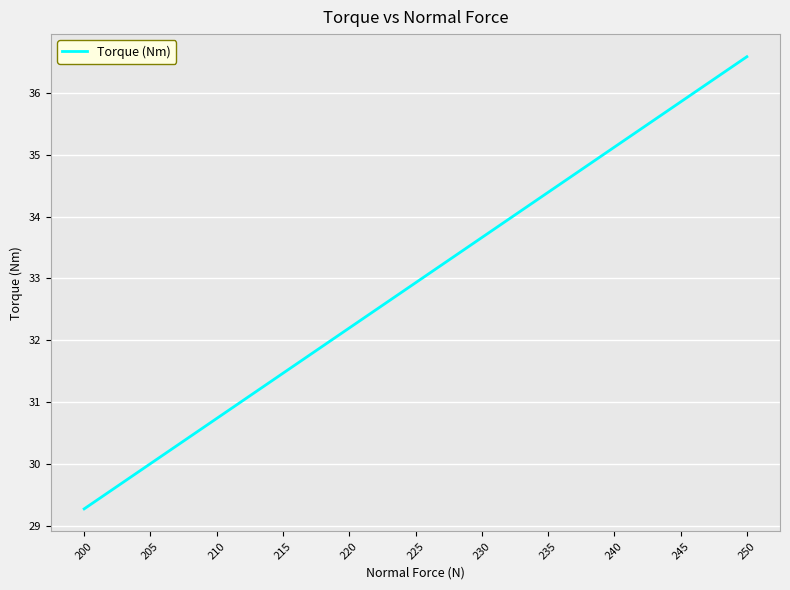

Rank the categories by value from lowest to highest.

200, 205, 210, 215, 220, 225, 230, 235, 240, 245, 250